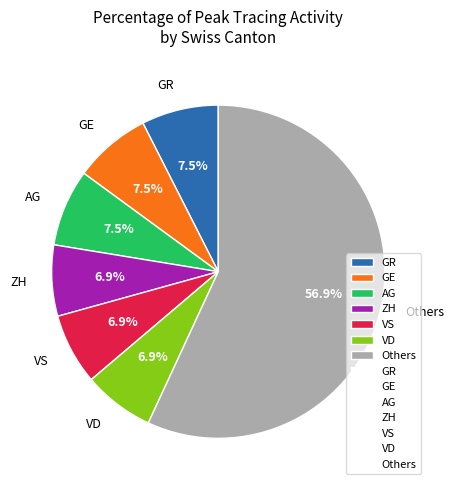

Does VD account for over 50% of the chart?

No